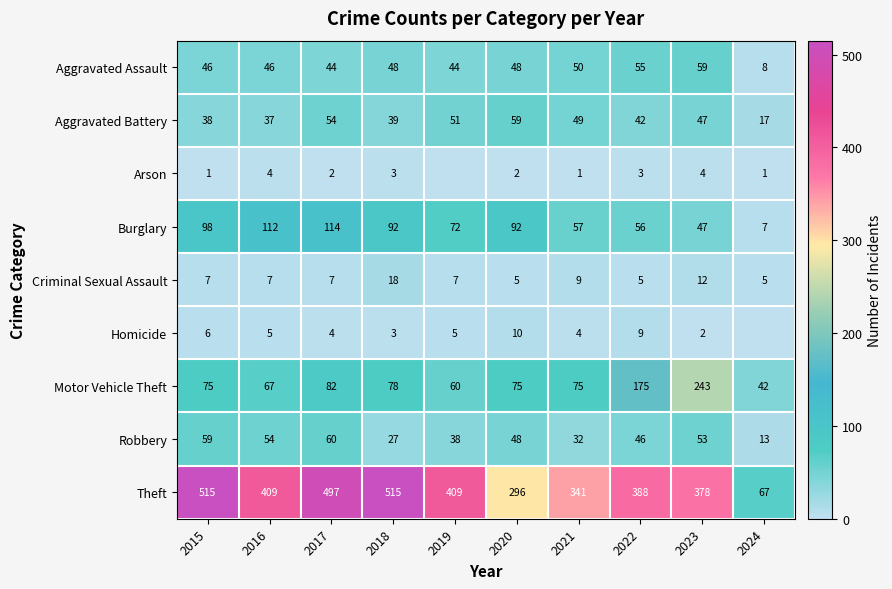

Is it true that Motor Vehicle Theft equals 101 at 2021?

False